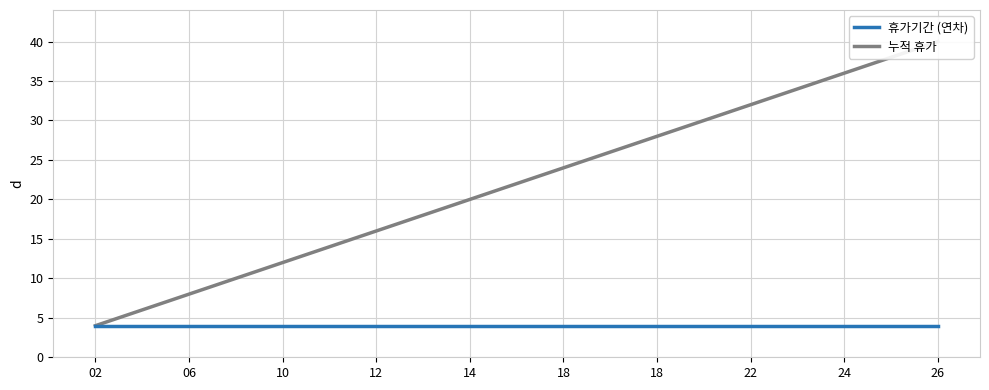

At which category is the sum across all series the highest?

26